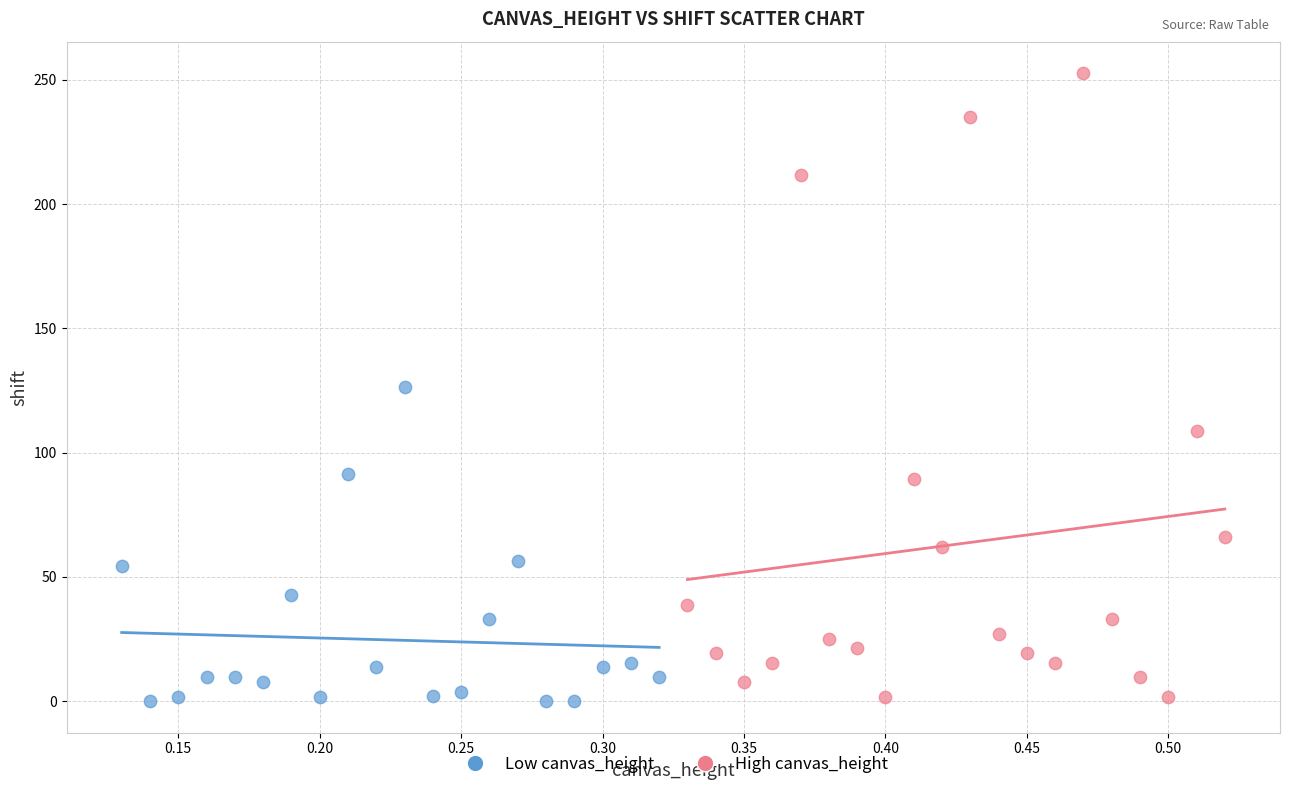

Which series has the widest spread of Y values?

High canvas_height